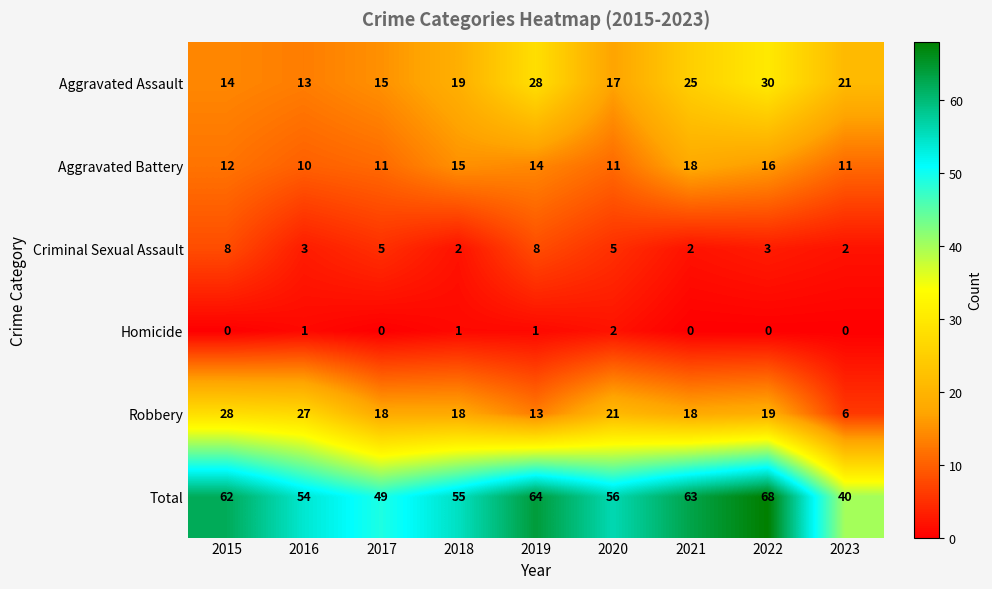

What is the maximum value shown in the chart?

68